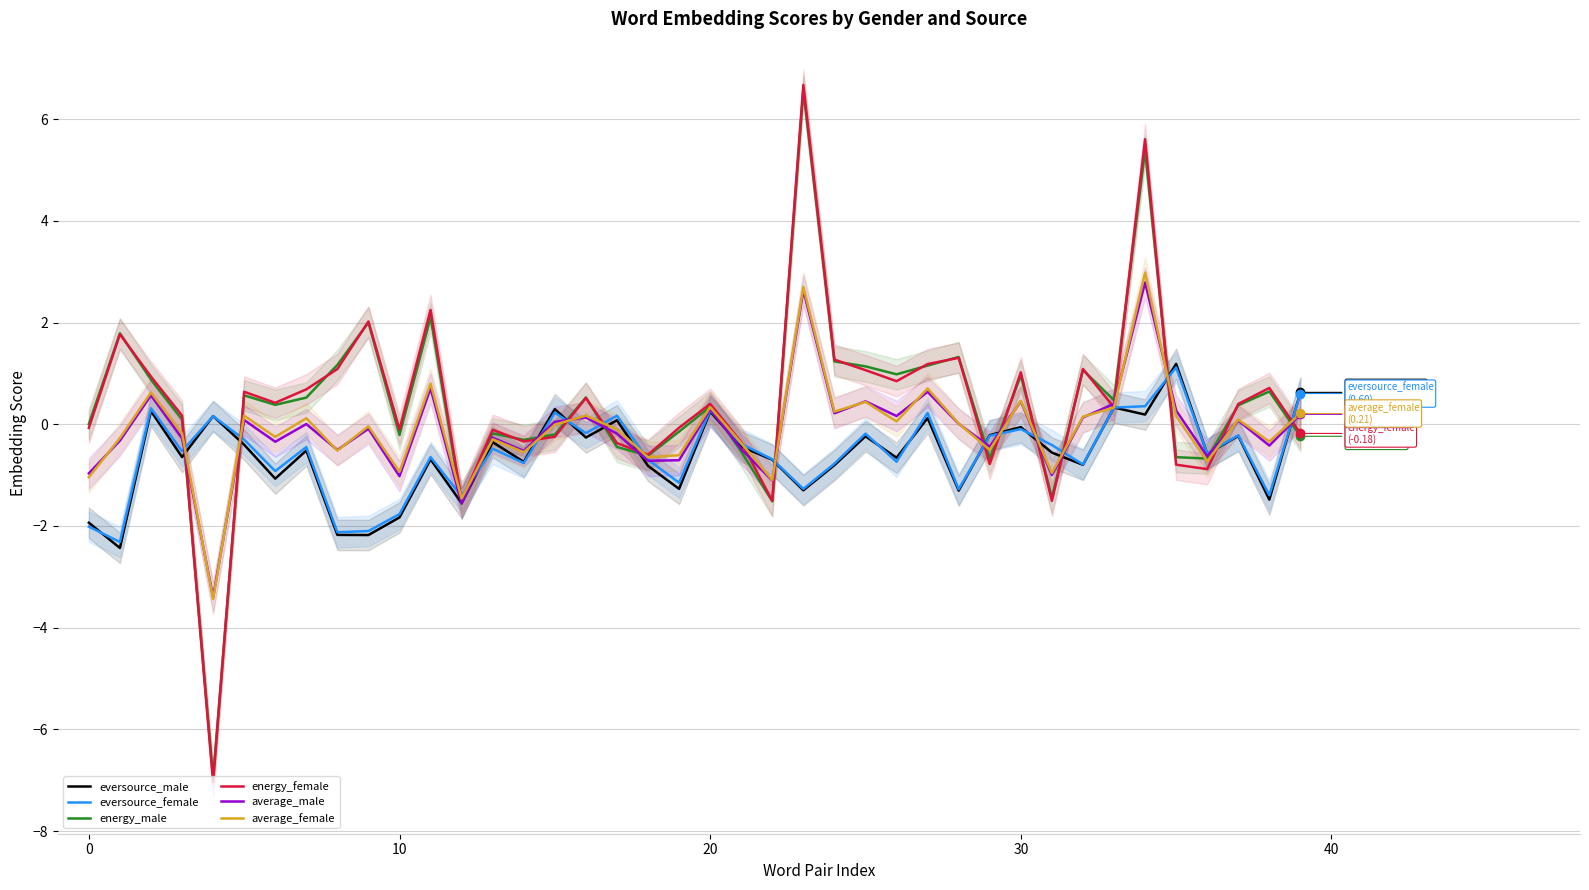

At how many categories does at least one series exceed 4?

2